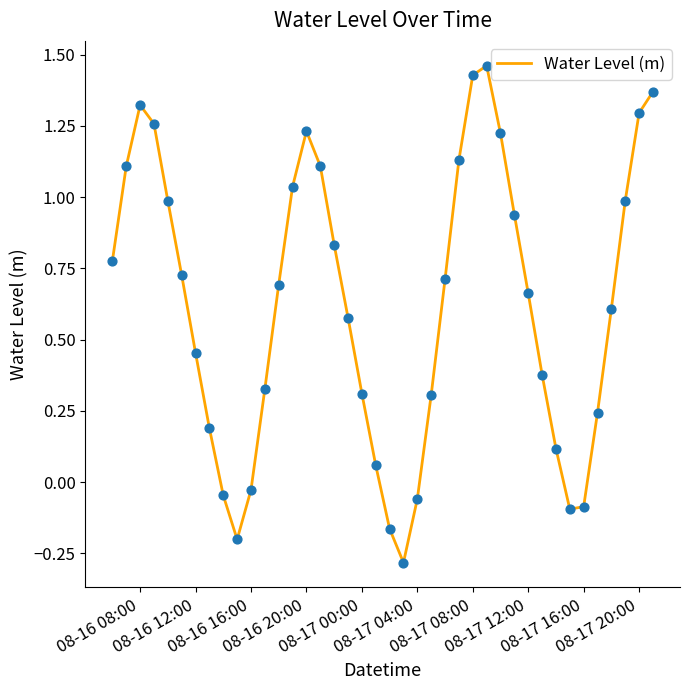

What is the minimum value shown in the chart?

-0.3